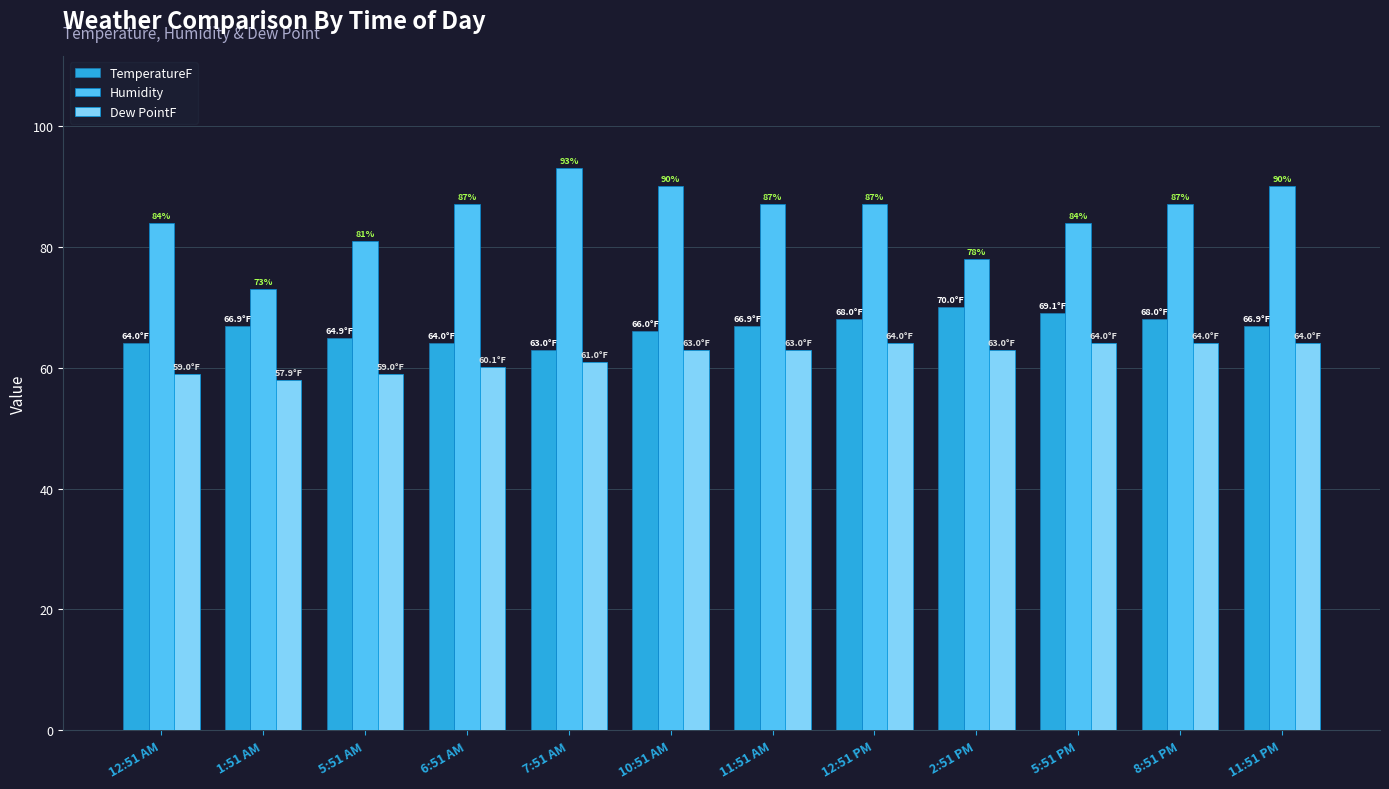

Which category has the lowest value across all series?

1:51 AM